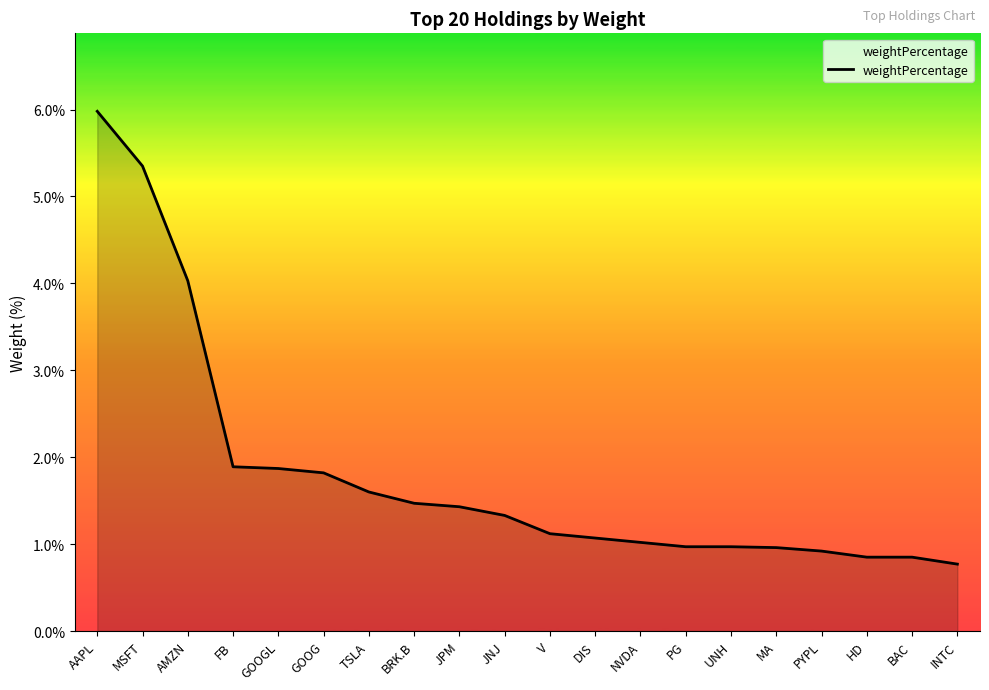

What position from the left is JPM?

9